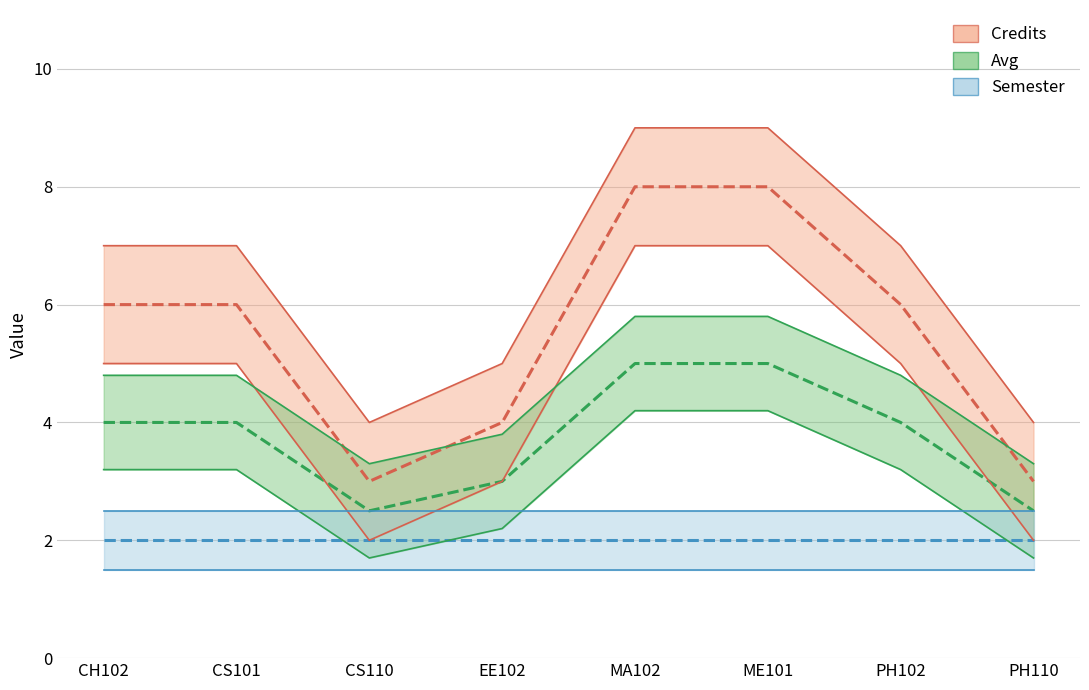

Which series has the largest total across all categories?

Credits